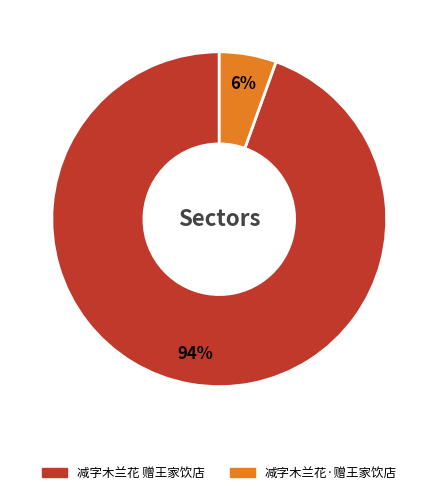

What is the ratio of the value at 减字木兰花·赠王家饮店 to the value at 减字木兰花 赠王家饮店?

0.1